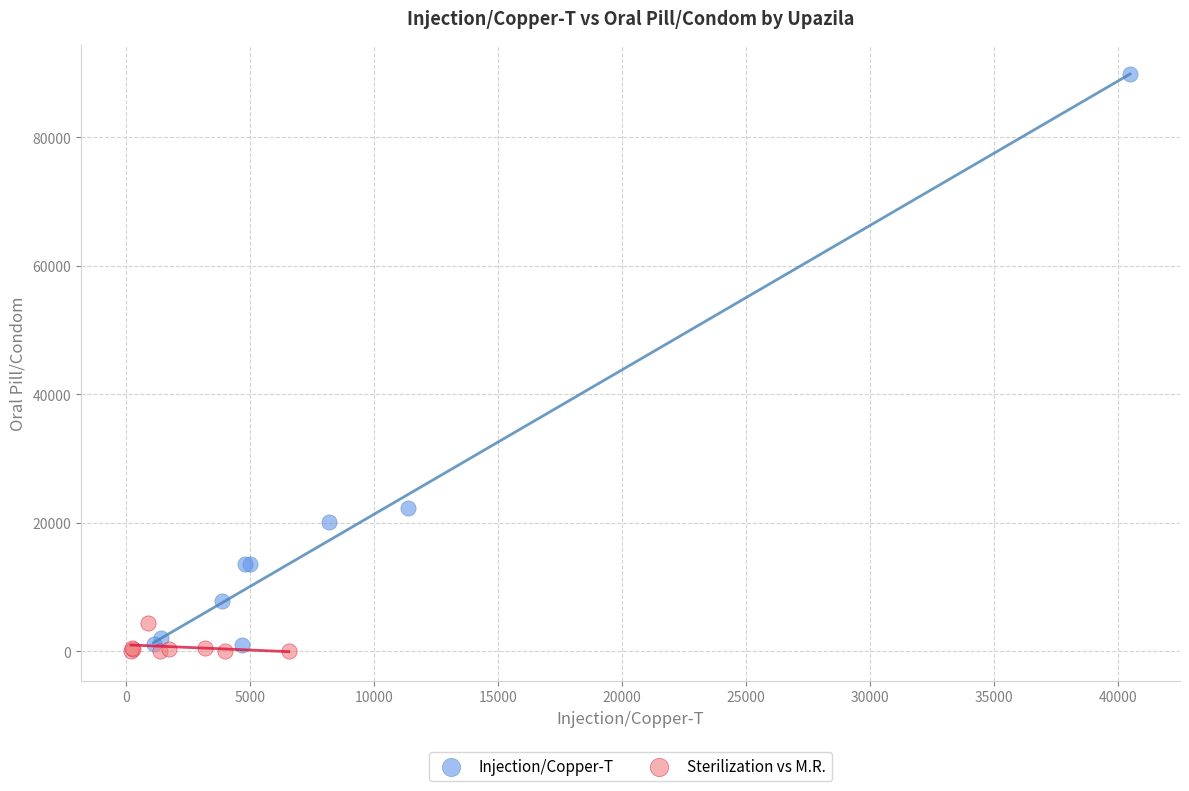

Which series has the largest Y range (max minus min)?

Injection/Copper-T